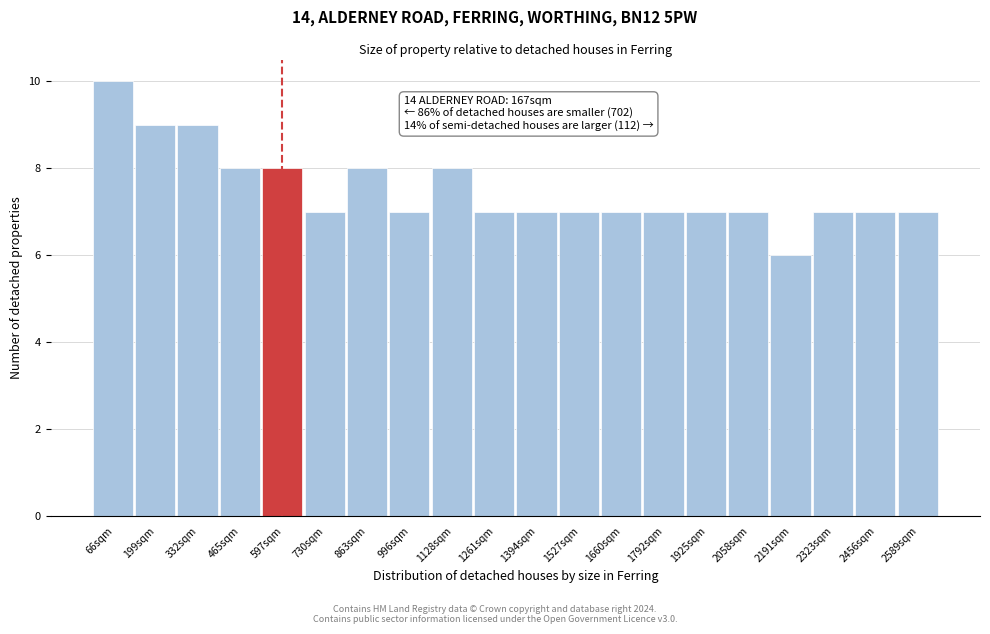

Over which range of the x-axis is the bar tallest?

0 to 140